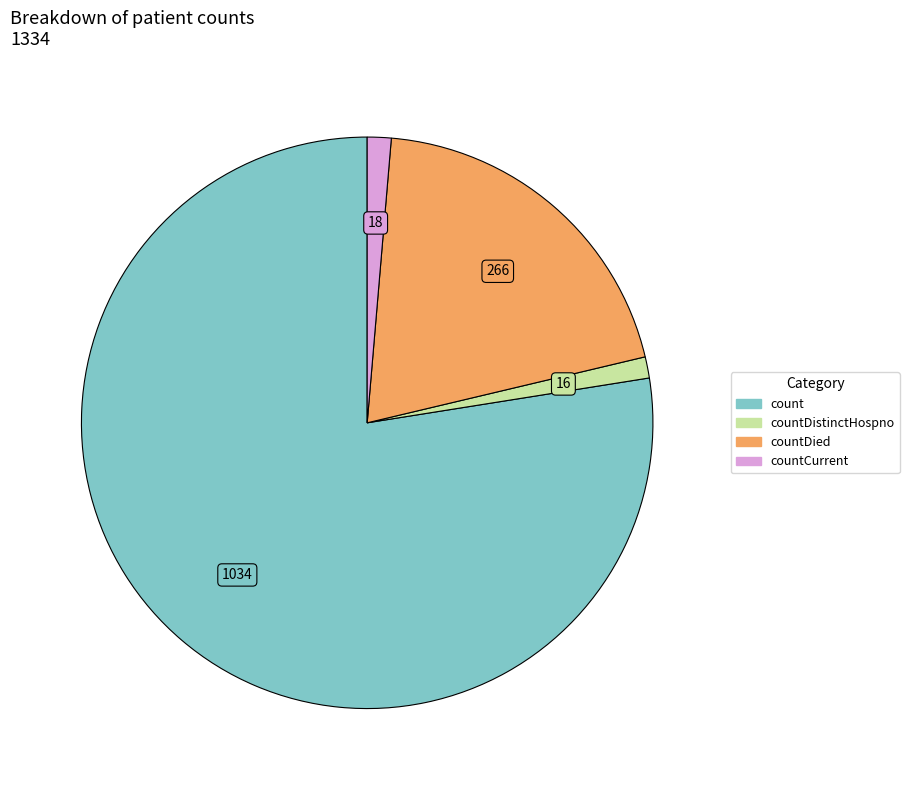

Which category accounts for the majority?

count